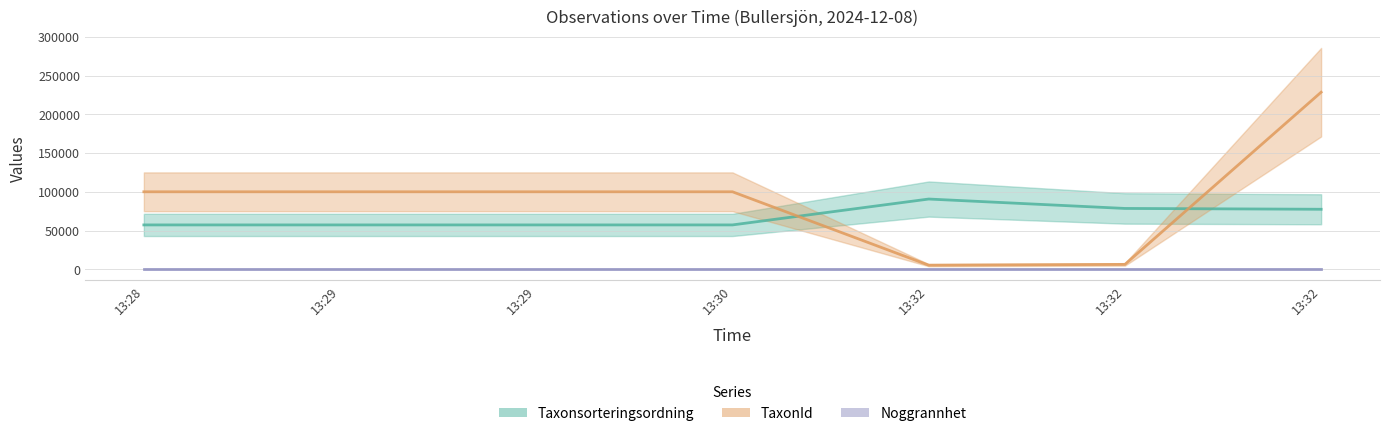

Which category has the lowest value in the TaxonId series?

13:32